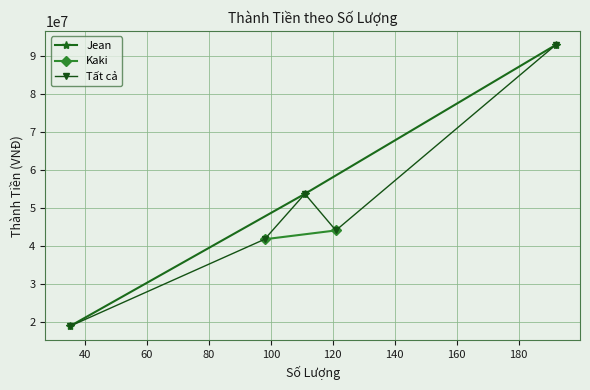

What is the average value?

55180867